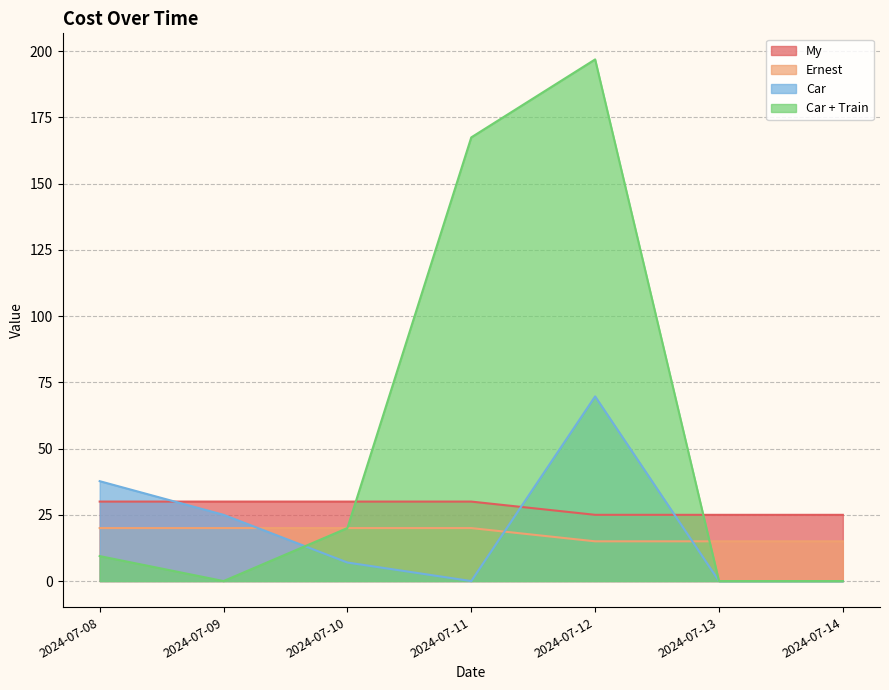

Which series ends up on top after the final intersection of Car + Train and Ernest?

Ernest